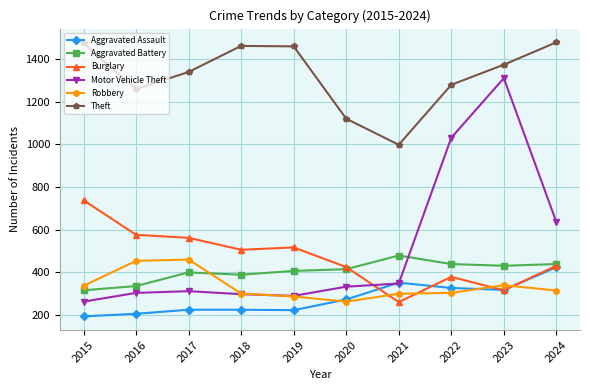

How many data points in Motor Vehicle Theft are less than 333?

5